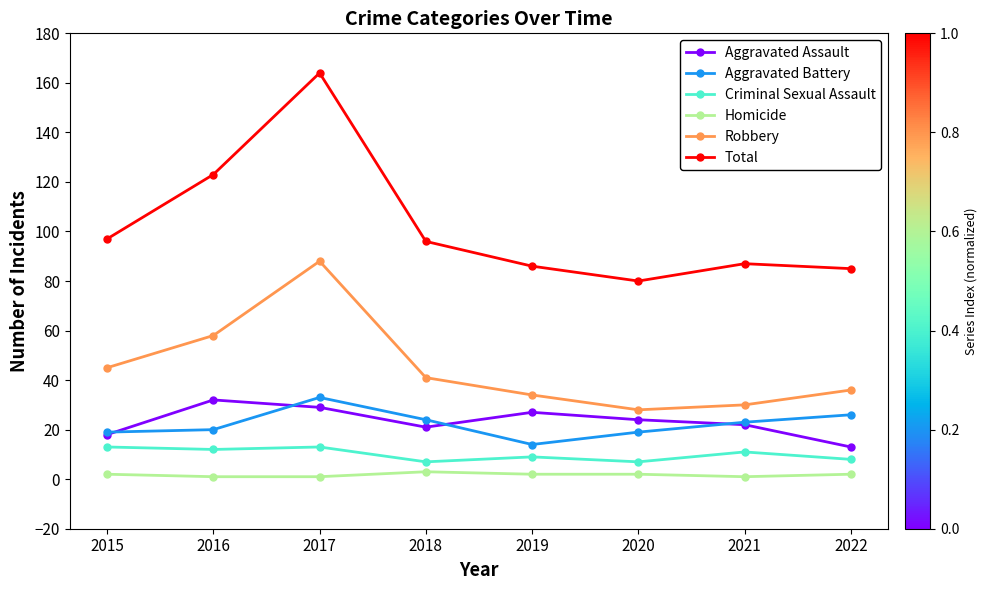

Rank the series at 2022 from lowest to highest value.

Homicide, Criminal Sexual Assault, Aggravated Assault, Aggravated Battery, Robbery, Total